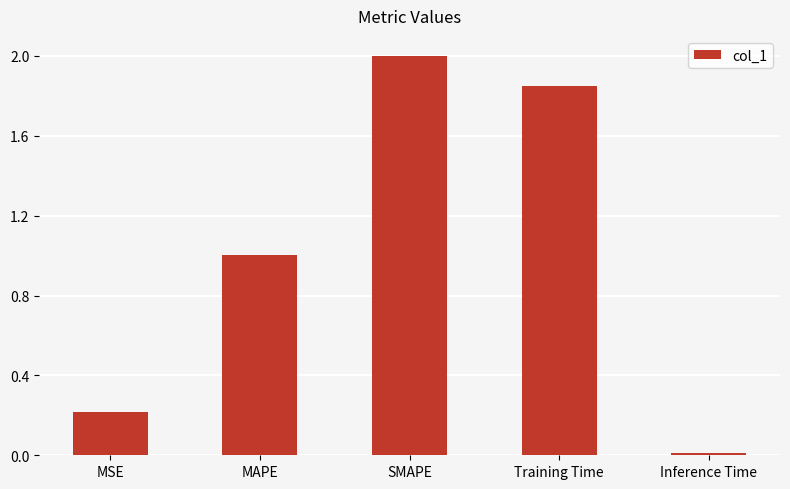

At which label is the value closest to 1?

MAPE